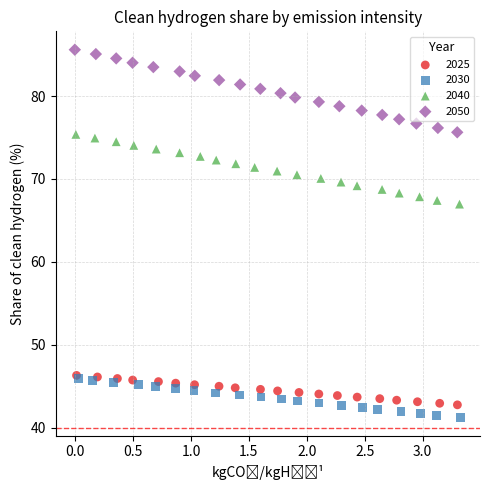

What are all the series names shown in the legend?

2025, 2030, 2040, 2050